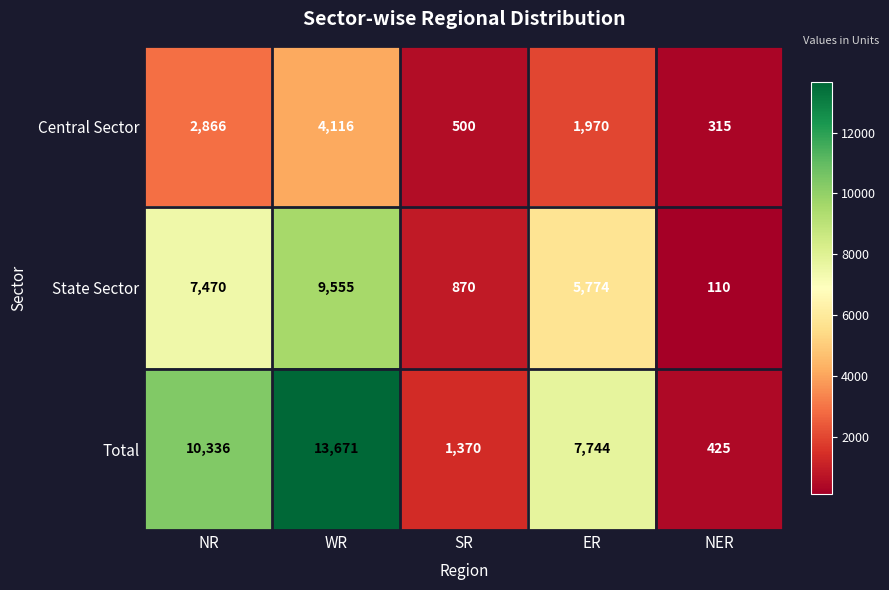

The value of Total at ER is 7744. True or false?

True